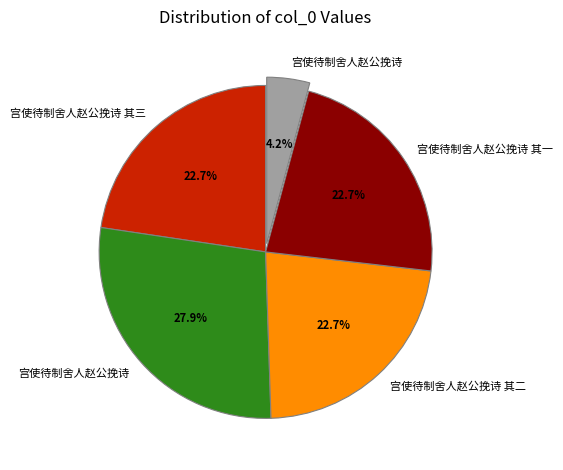

Is there any slice that represents more than half of the pie?

No